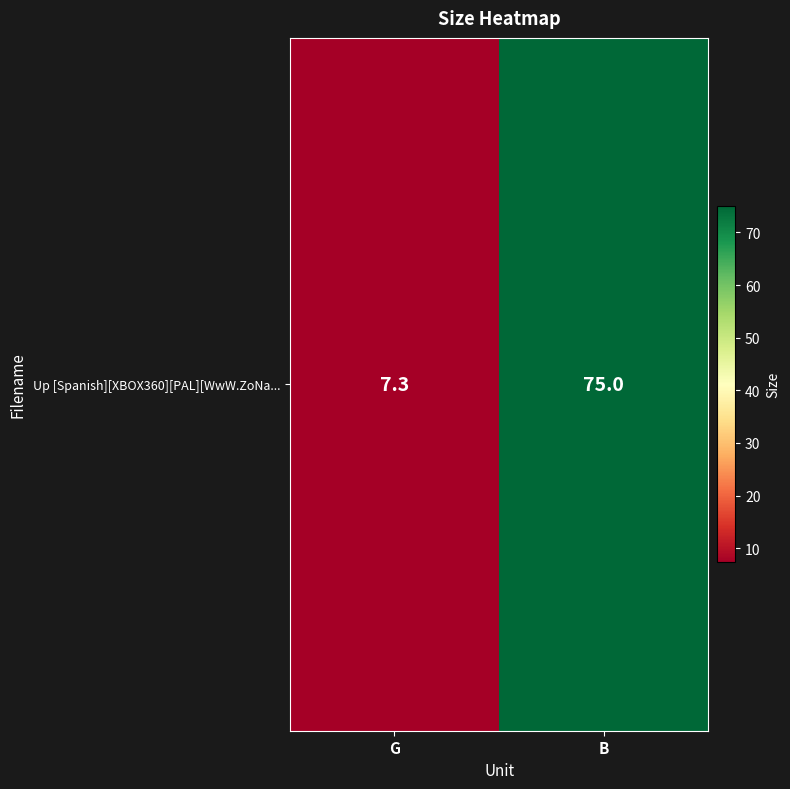

What is the sum of the values at B and G?

82.3